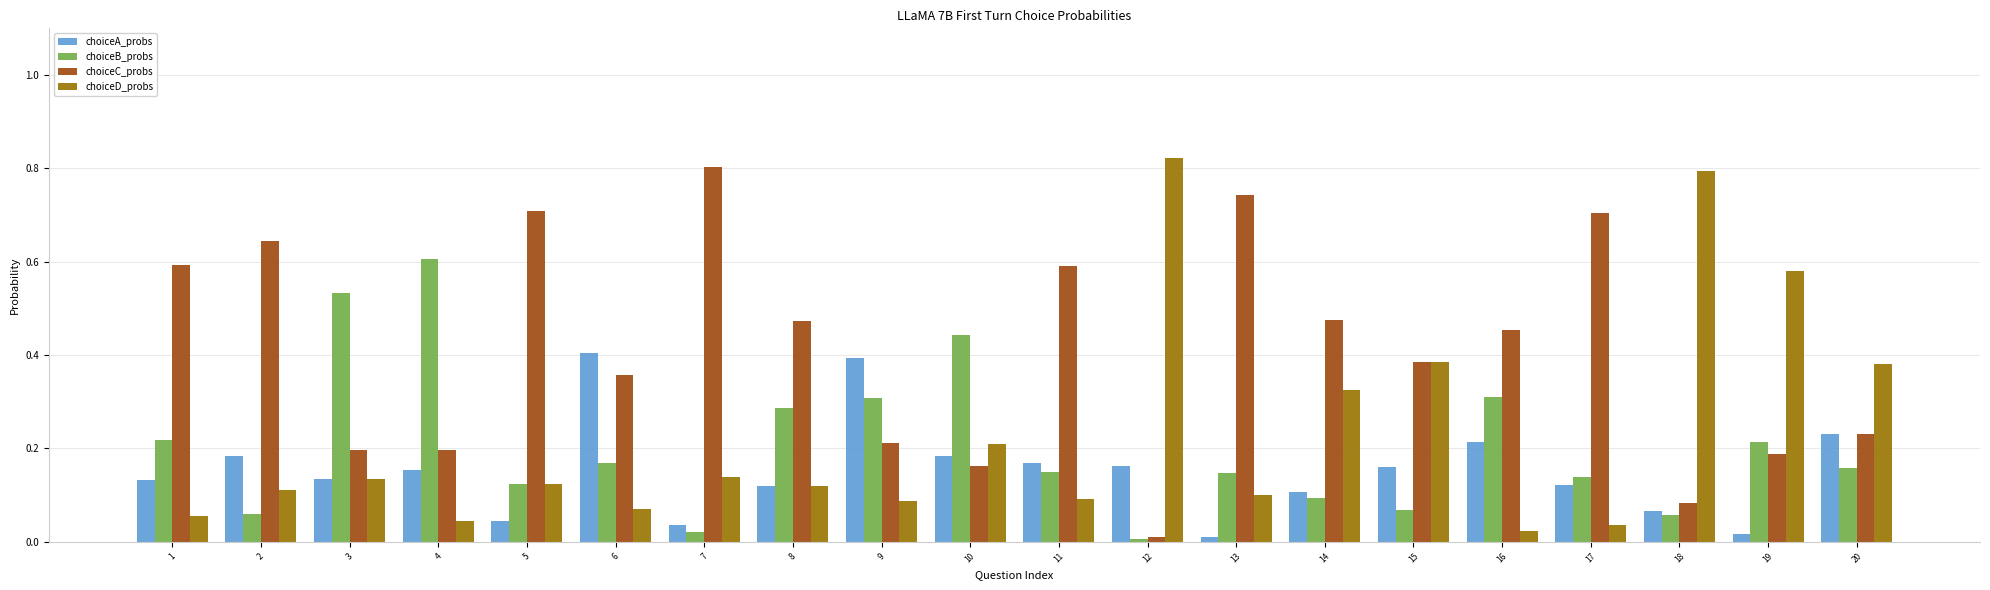

Which category has the highest value in the choiceB_probs series?

4